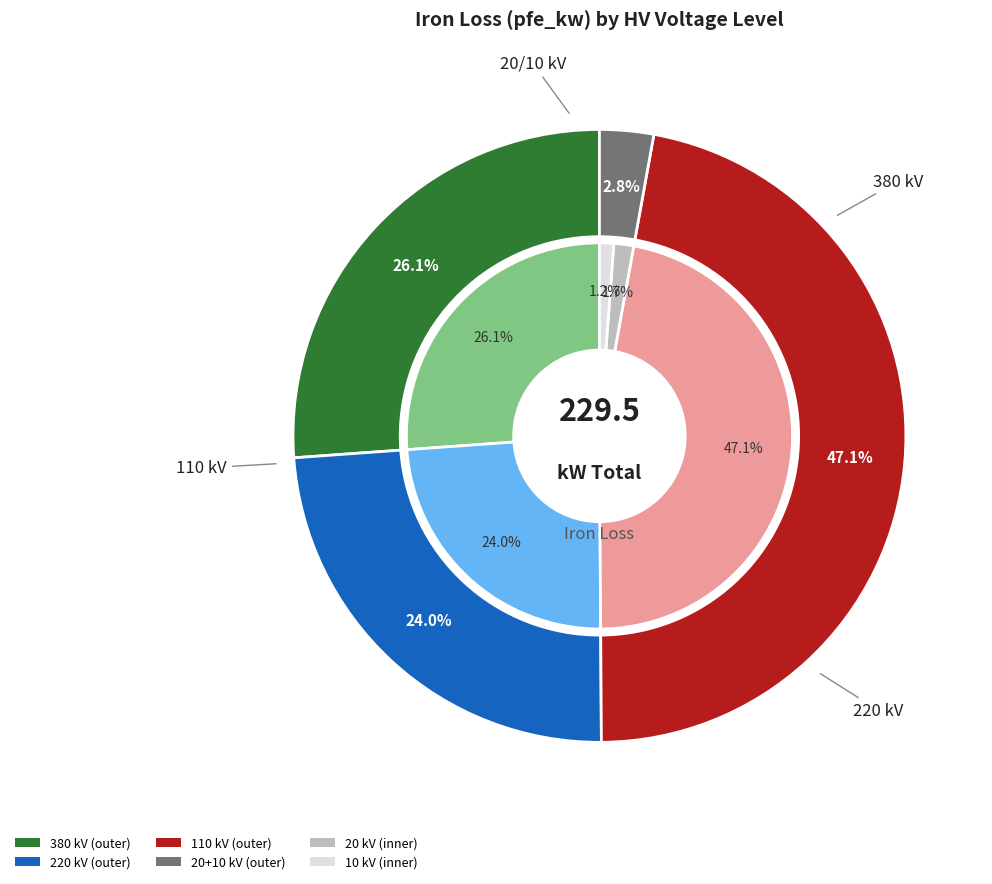

Does any single category account for the majority?

No